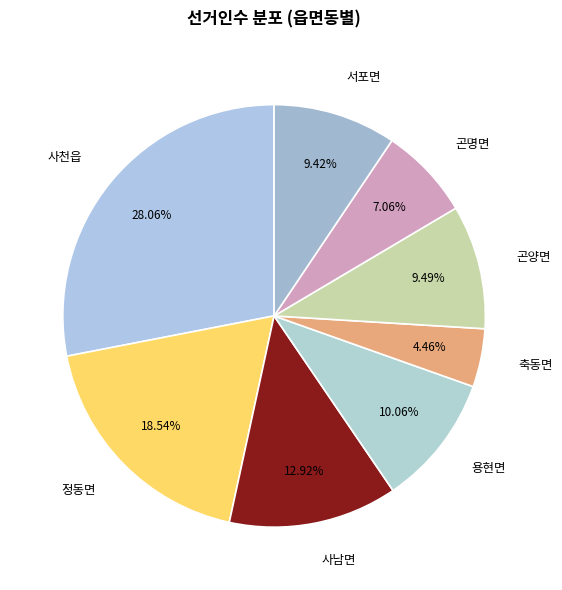

To the nearest percent, what is the difference between the 사천읍 and 사남면 slice percentages?

15%